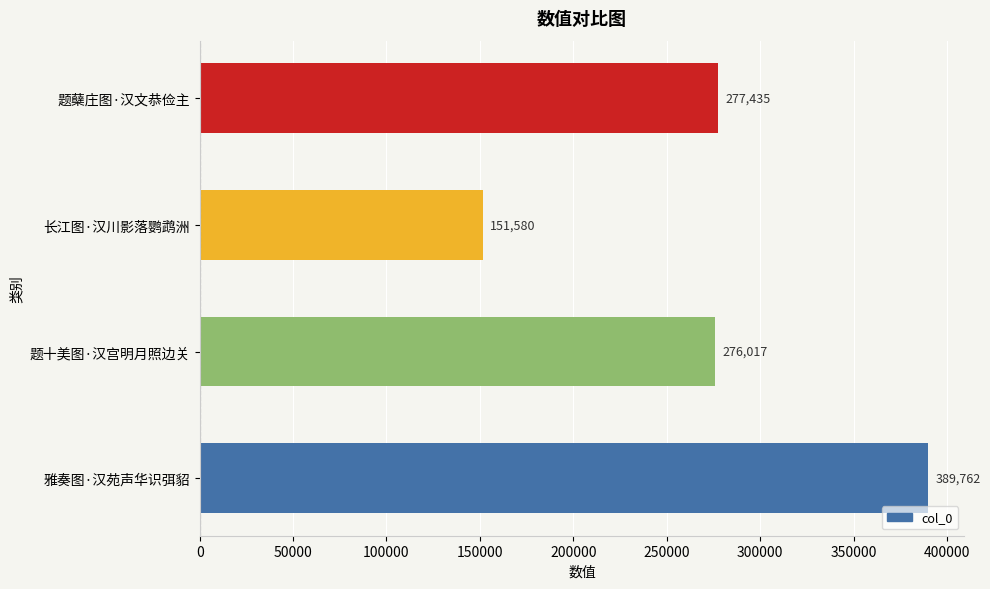

What is the minimum value shown in the chart?

151580